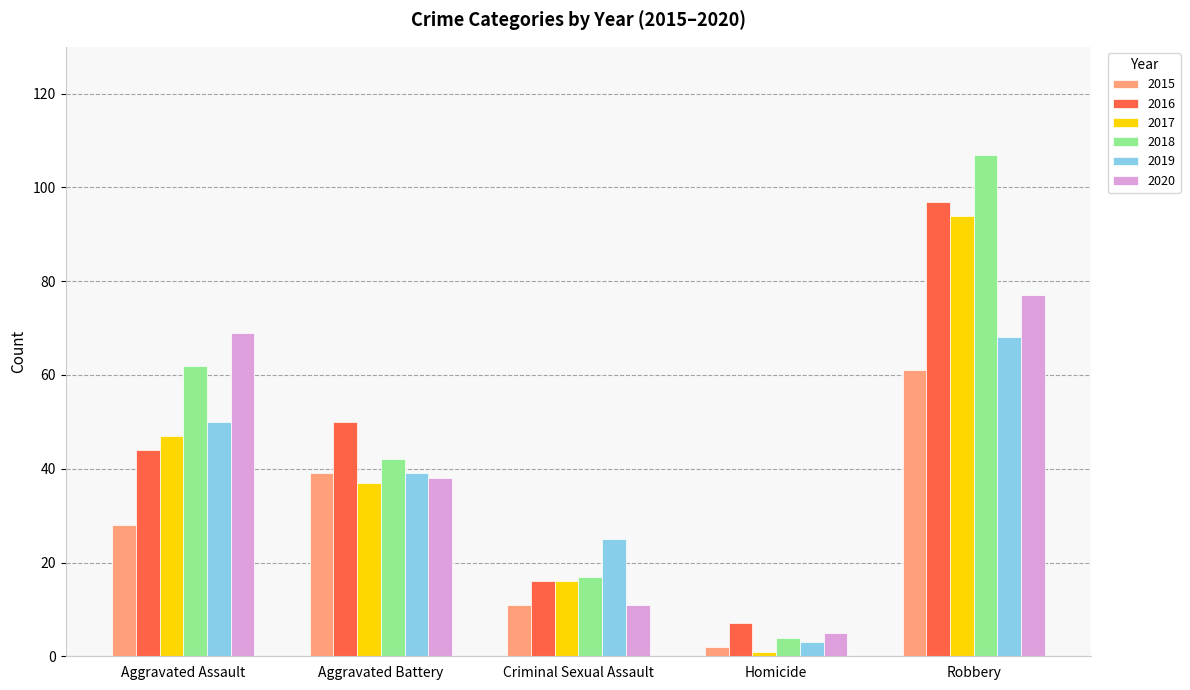

What is the sum of all 2018 values?

232